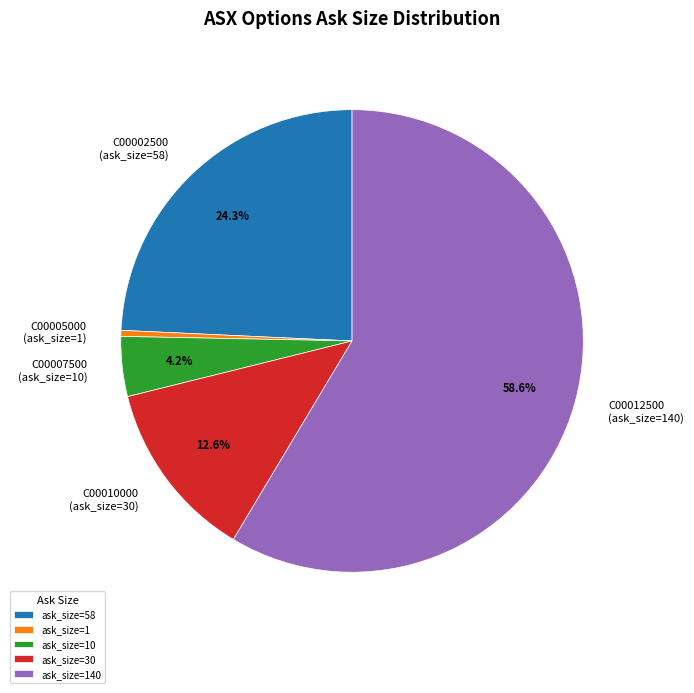

Is there a majority slice in this chart?

Yes